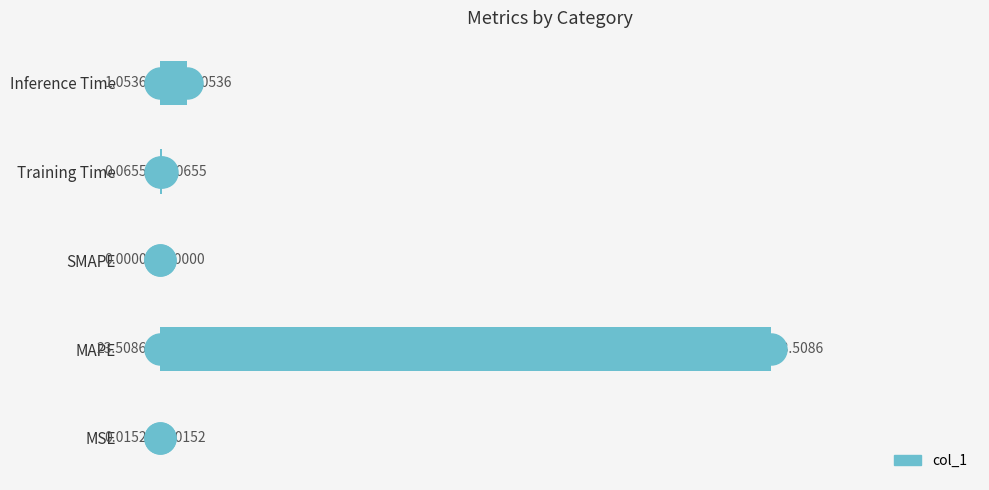

What is the change in value from SMAPE to Inference Time?

+1.1